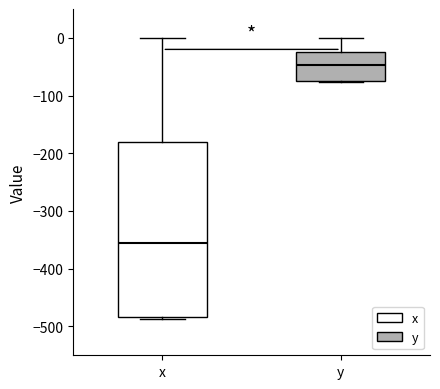

Which box's median line is the lowest?

x